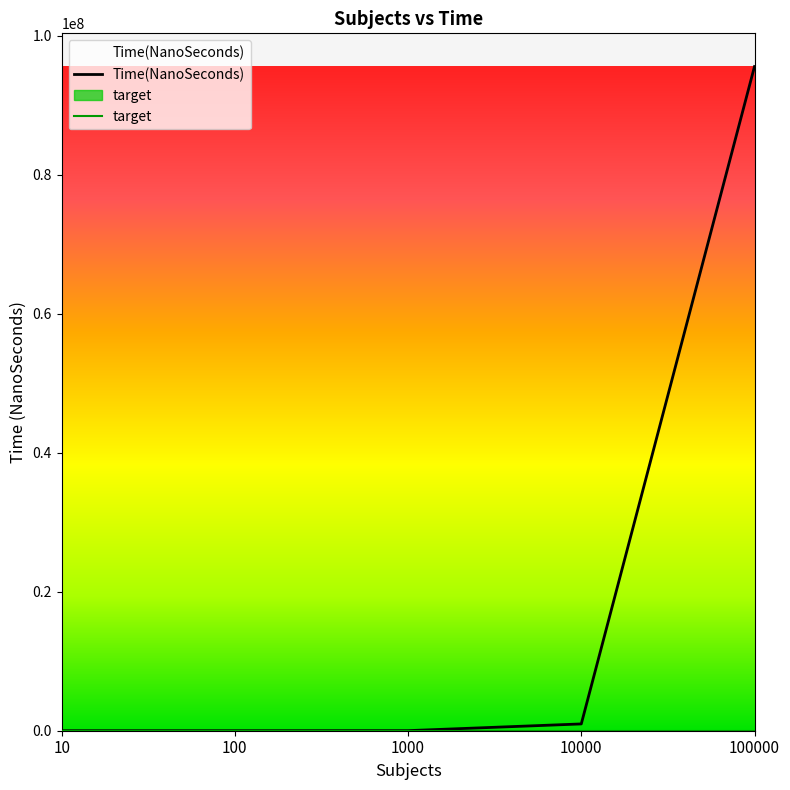

The value of Time(NanoSeconds) at 10000 is 977719. True or false?

True